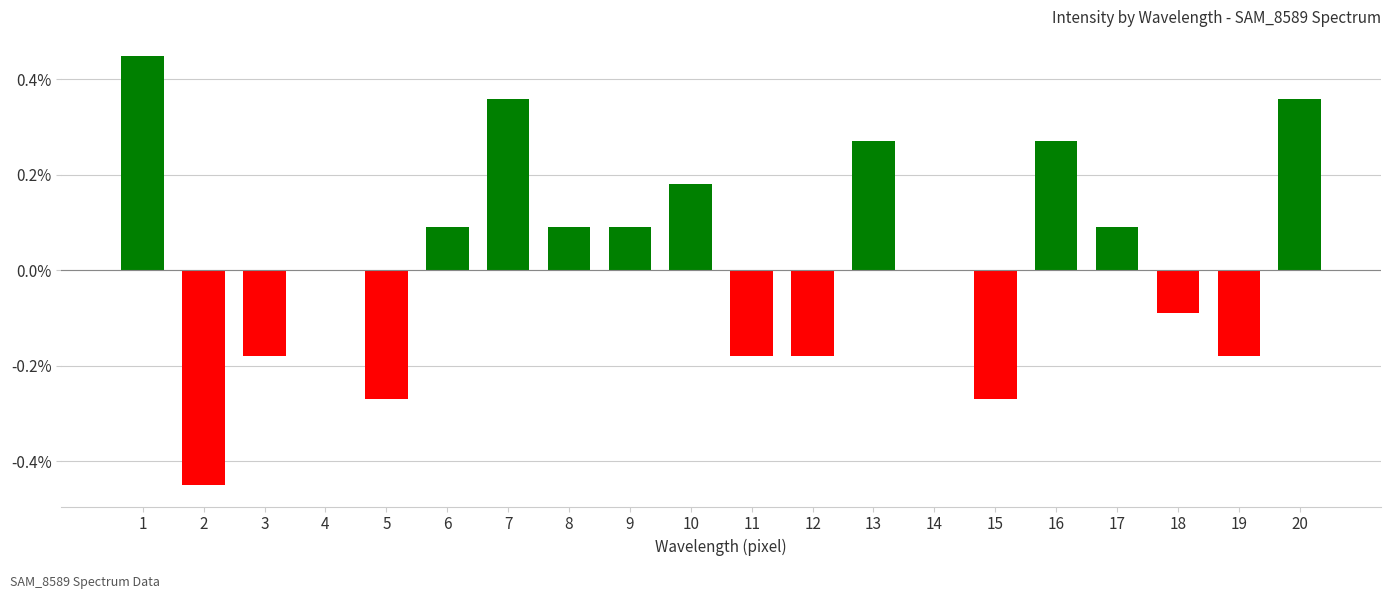

How many categories are shown in the chart?

20